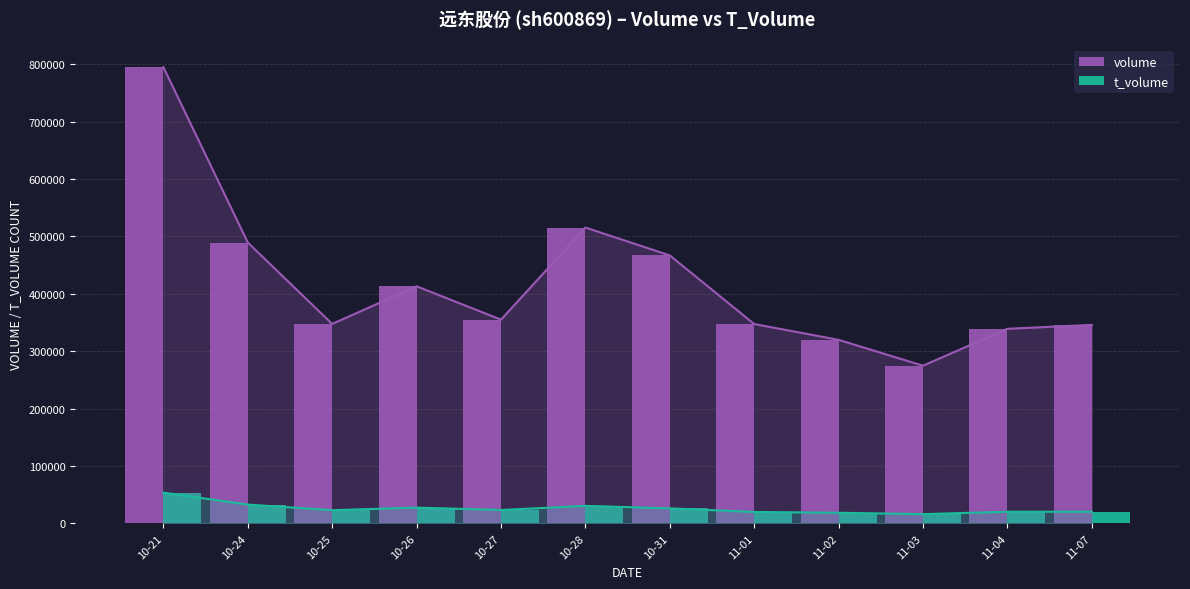

True or false: volume has a value of 695205 at 10-31.

False